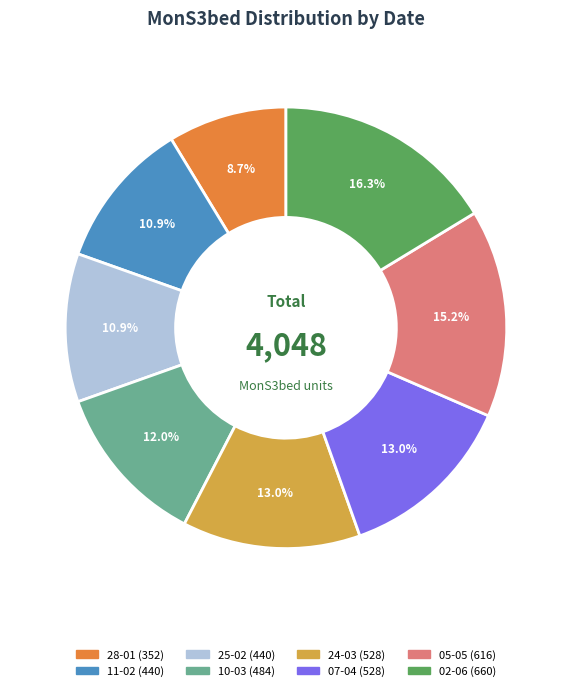

To the nearest percent, what is the difference between the 05-05 and 25-02 slice percentages?

4%